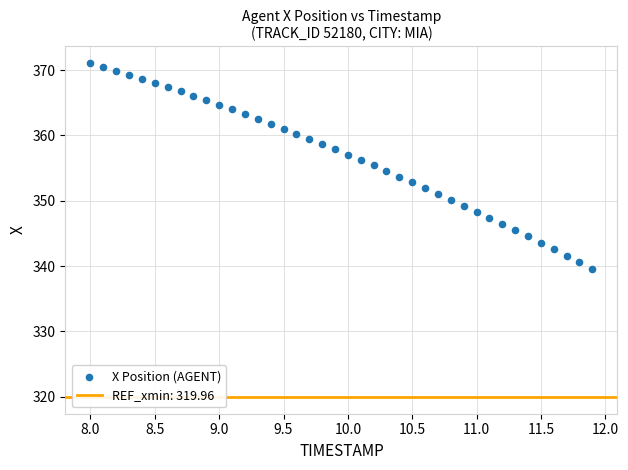

What is the range of X values (max minus min)?

3.9